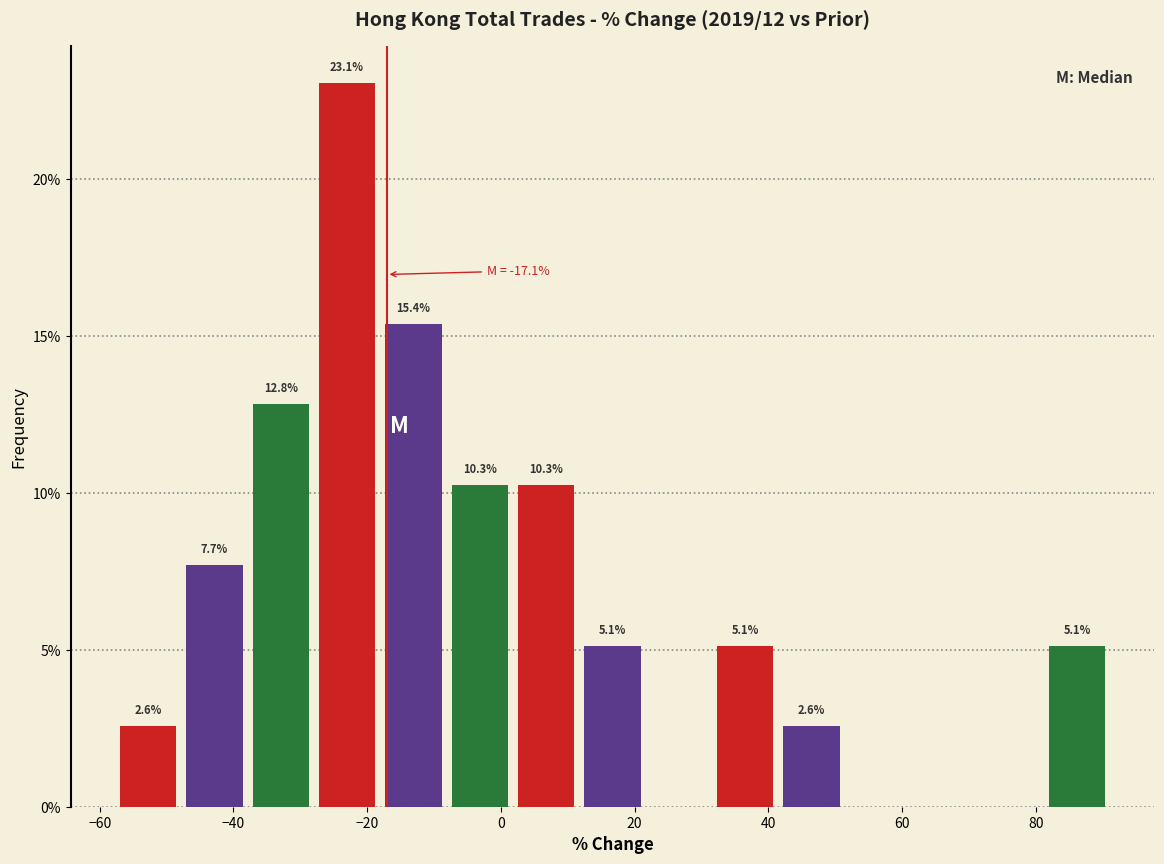

Which range on the x-axis has the tallest bar?

-28 to -18